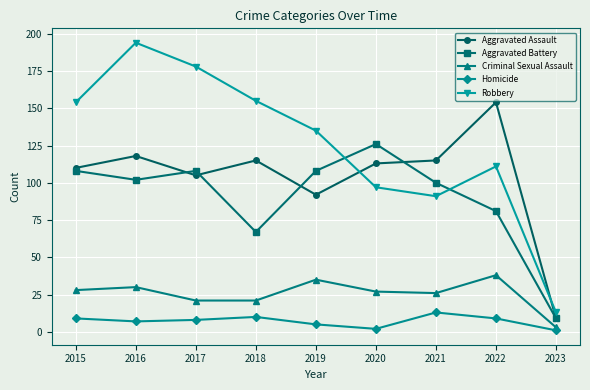

The value of Aggravated Battery at 2018 is 67. True or false?

True